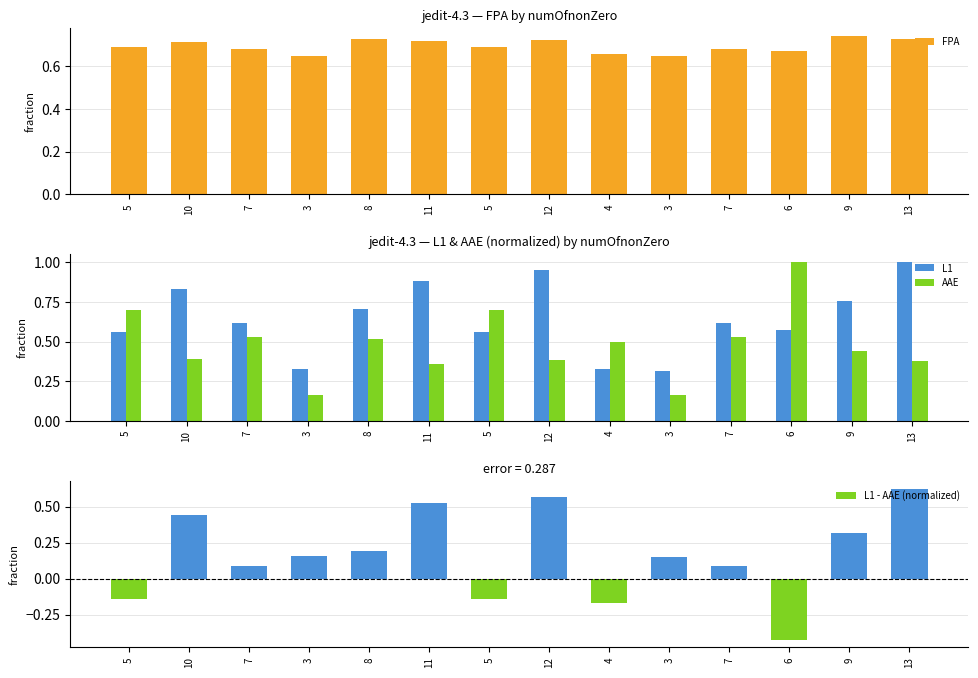

How many groups of bars are there?

14